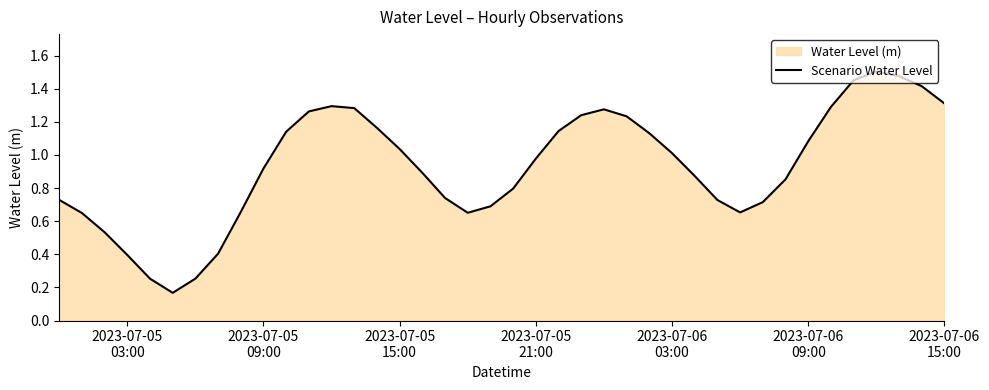

How many interior local peaks (higher than both neighbors) does the data have?

3